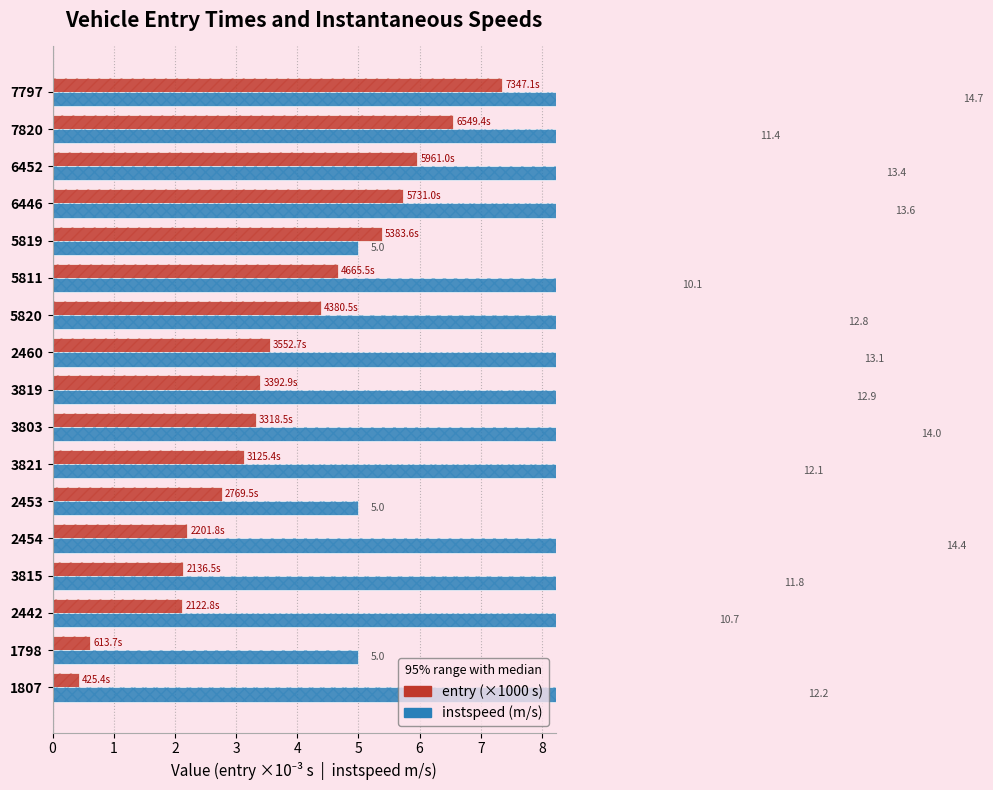

How many distinct data groups are displayed?

2